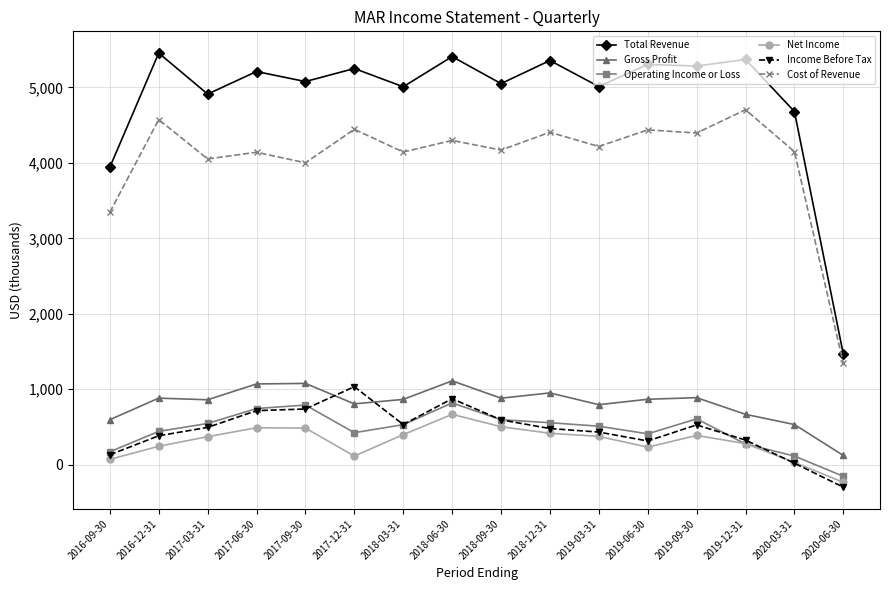

Is the value of Gross Profit at 2017-09-30 greater than the value of Cost of Revenue at 2017-12-31?

No